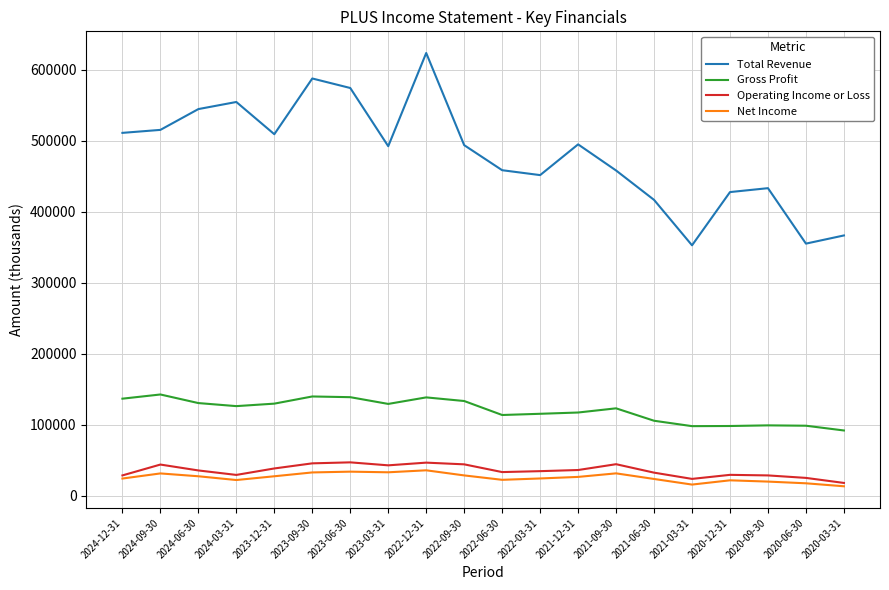

True or false: Total Revenue and Net Income intersect in this chart.

False